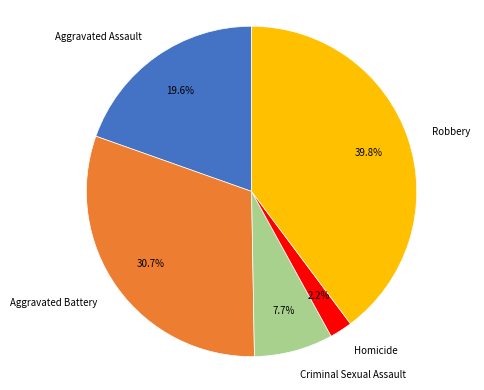

What percentage is the Criminal Sexual Assault slice, to the nearest percent?

8%